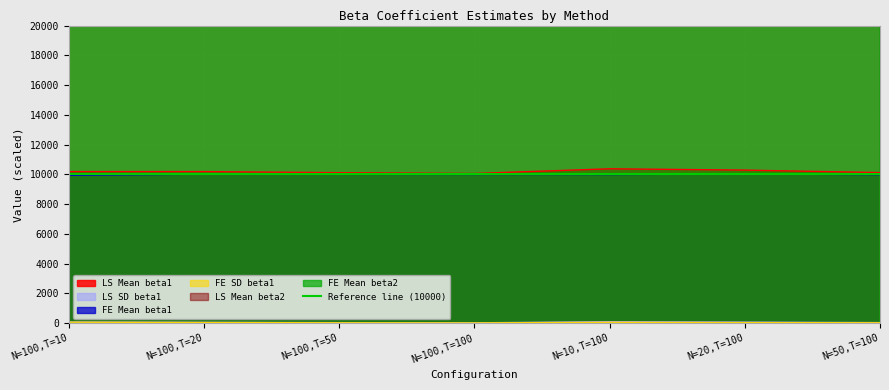

List the labels in order of FE Mean beta1 value, largest first.

N=20,T=100, N=100,T=20, N=100,T=50, N=100,T=100, N=10,T=100, N=50,T=100, N=100,T=10